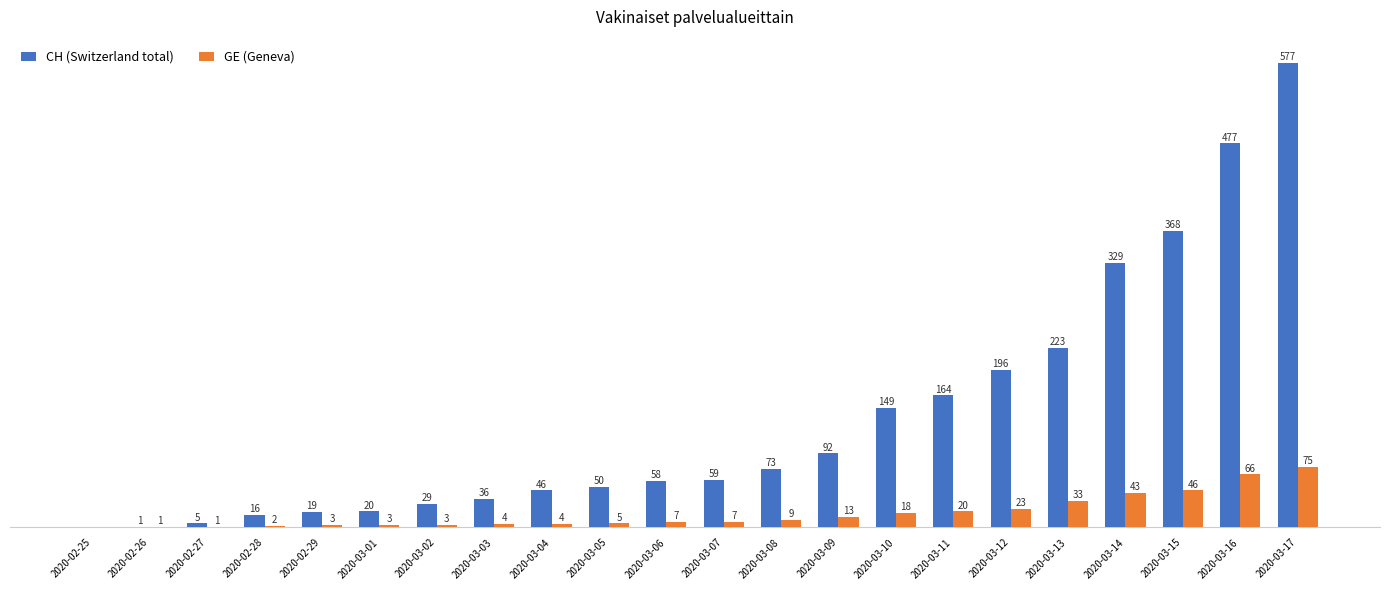

At which category is the sum across all series the highest?

2020-03-17